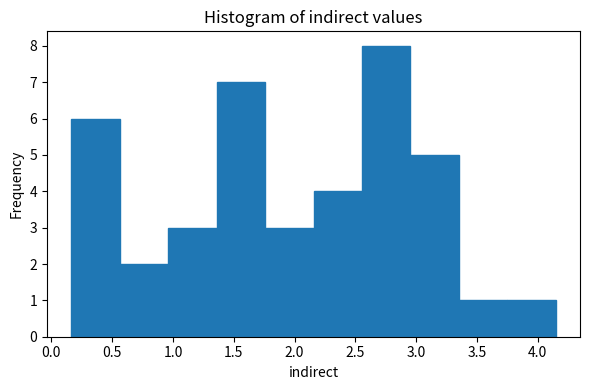

Reading left to right, transcribe this chart: for each bar, give the range it covers on the x-axis and its height. Neither the bar edges nor the heights are printed on the chart, so give them approximately, as read against the axes.

0.15 to 0.55: 6
0.55 to 0.95: 2
0.95 to 1.35: 3
1.35 to 1.75: 7
1.75 to 2.15: 3
2.15 to 2.55: 4
2.55 to 2.95: 8
2.95 to 3.35: 5
3.35 to 3.75: 1
3.75 to 4.15: 1